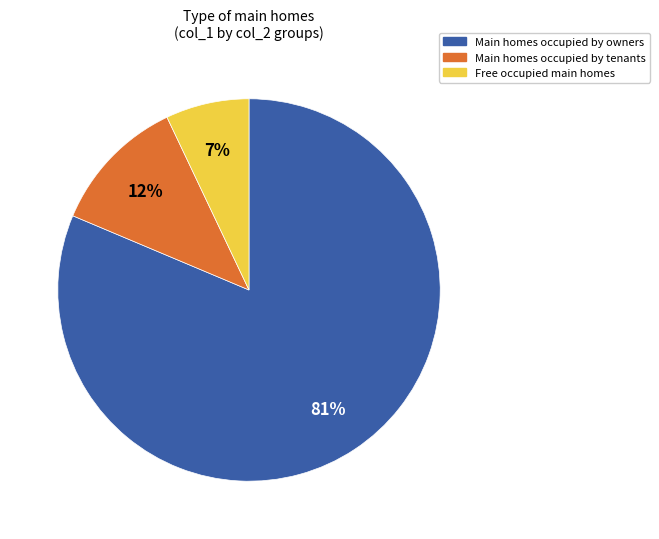

To the nearest percent, what is the average slice percentage?

33%